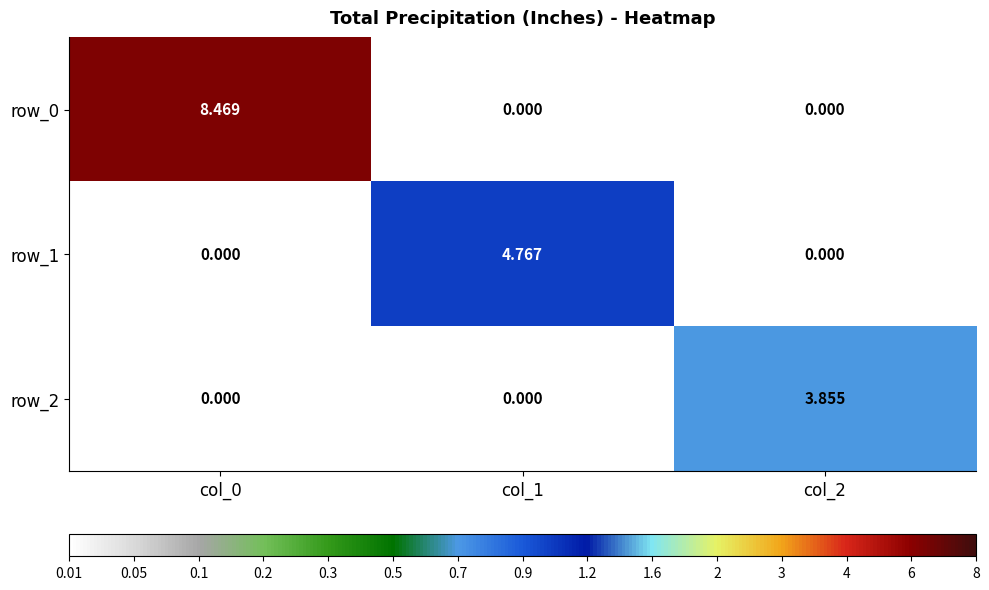

Is the value of row_0 at col_0 greater than the value of row_1 at col_1?

Yes